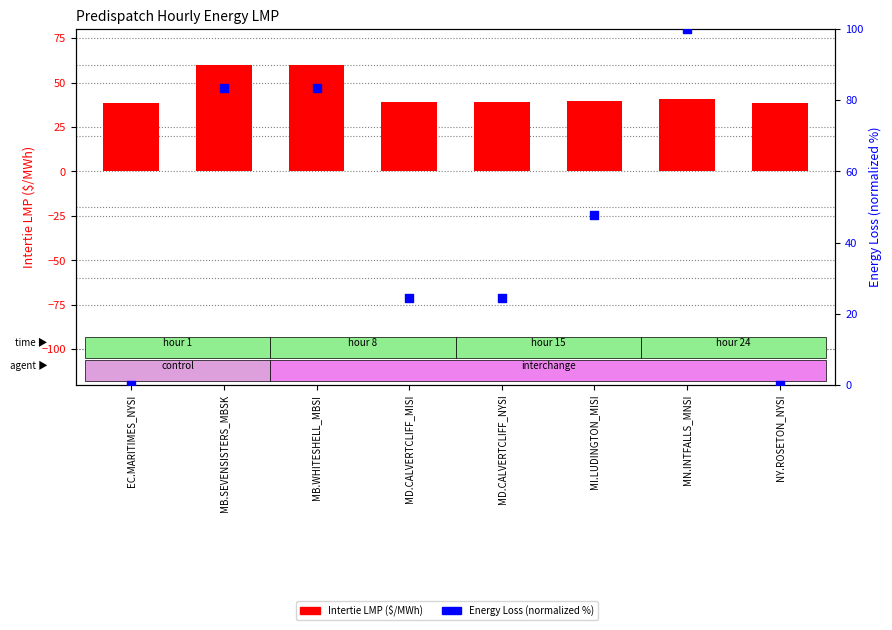

Which series contains the lowest Y value?

Energy Loss (normalized %)